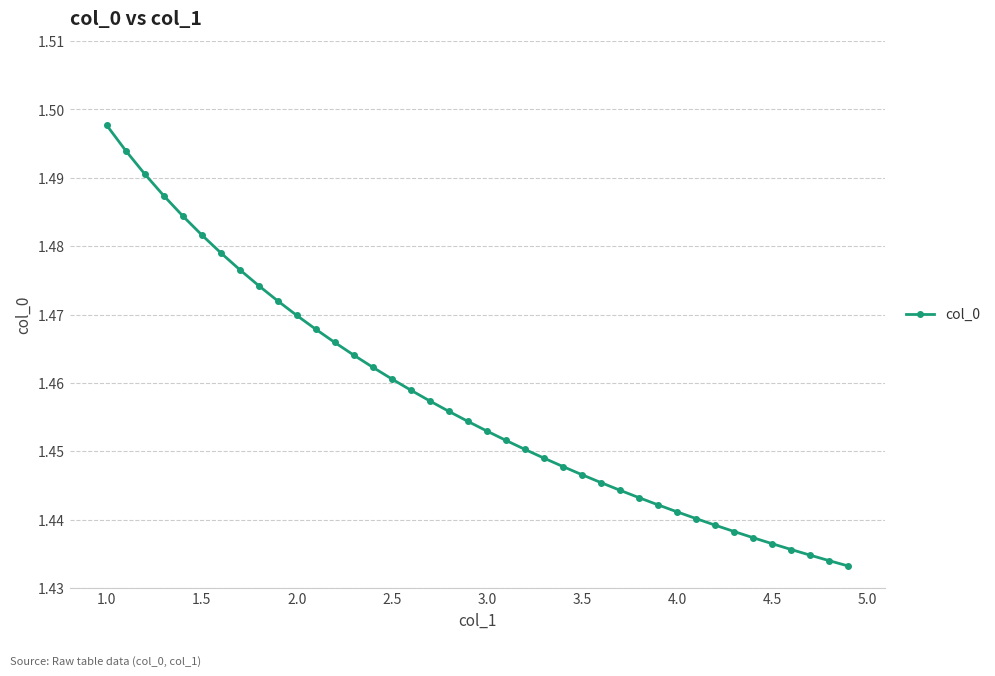

What is the sum of all values?

58.3